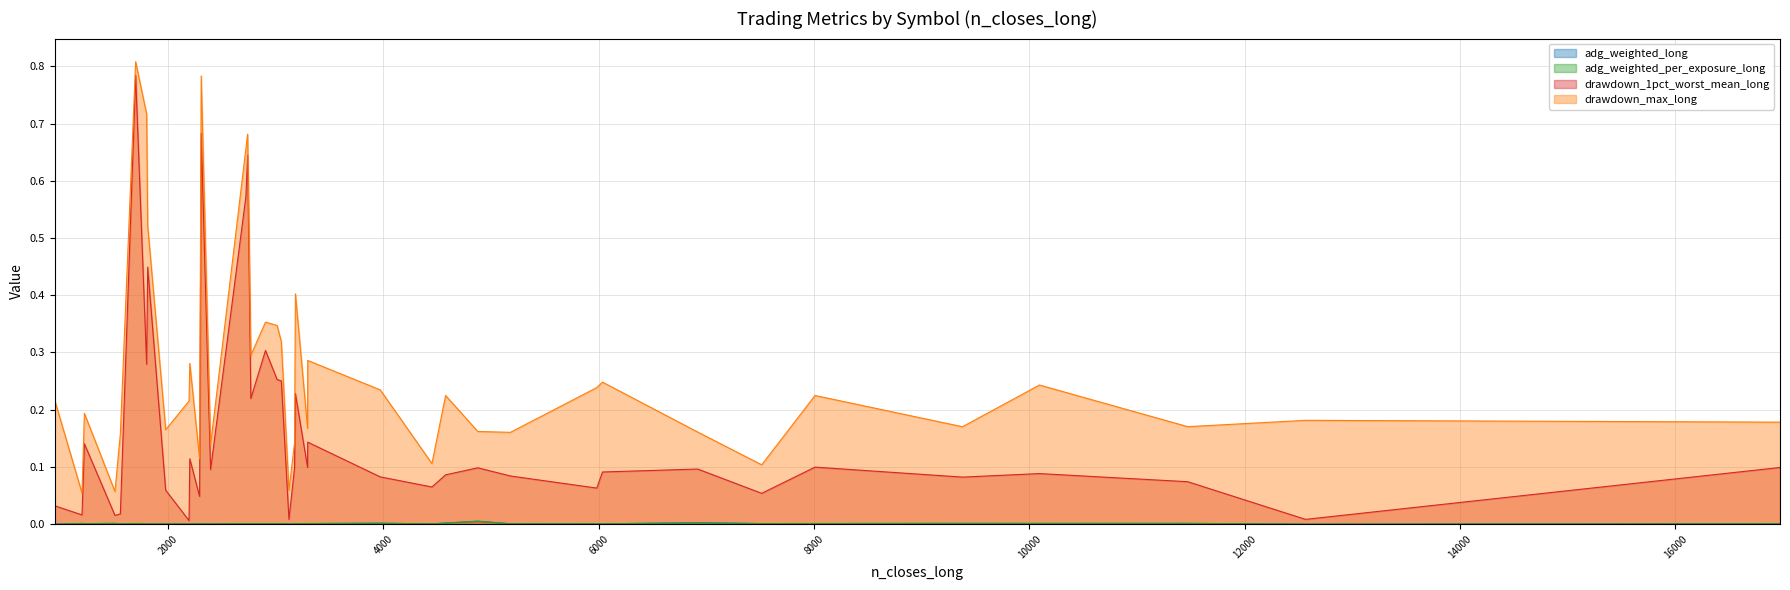

What is the spread (max minus min) of values at 2769?

0.3